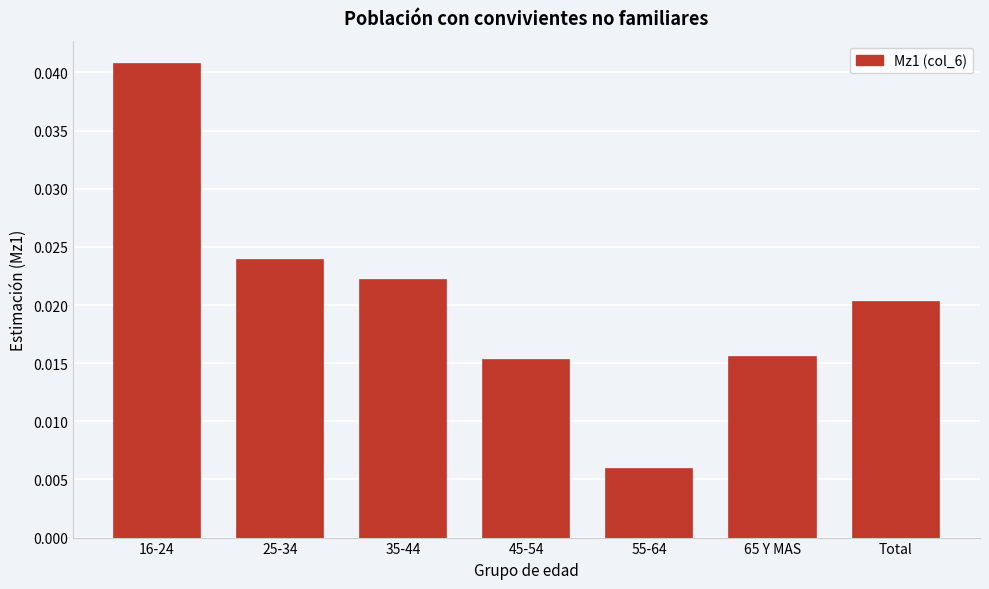

At which label is the value closest to 0?

55-64